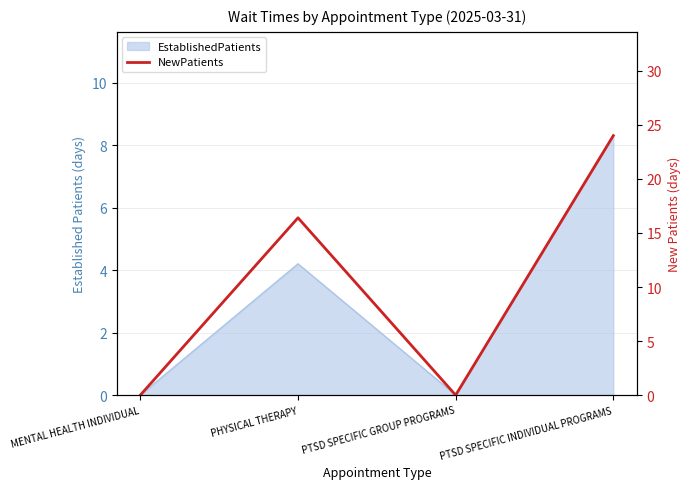

Rank the categories by value from highest to lowest.

PTSD SPECIFIC INDIVIDUAL PROGRAMS, PHYSICAL THERAPY, MENTAL HEALTH INDIVIDUAL, PTSD SPECIFIC GROUP PROGRAMS